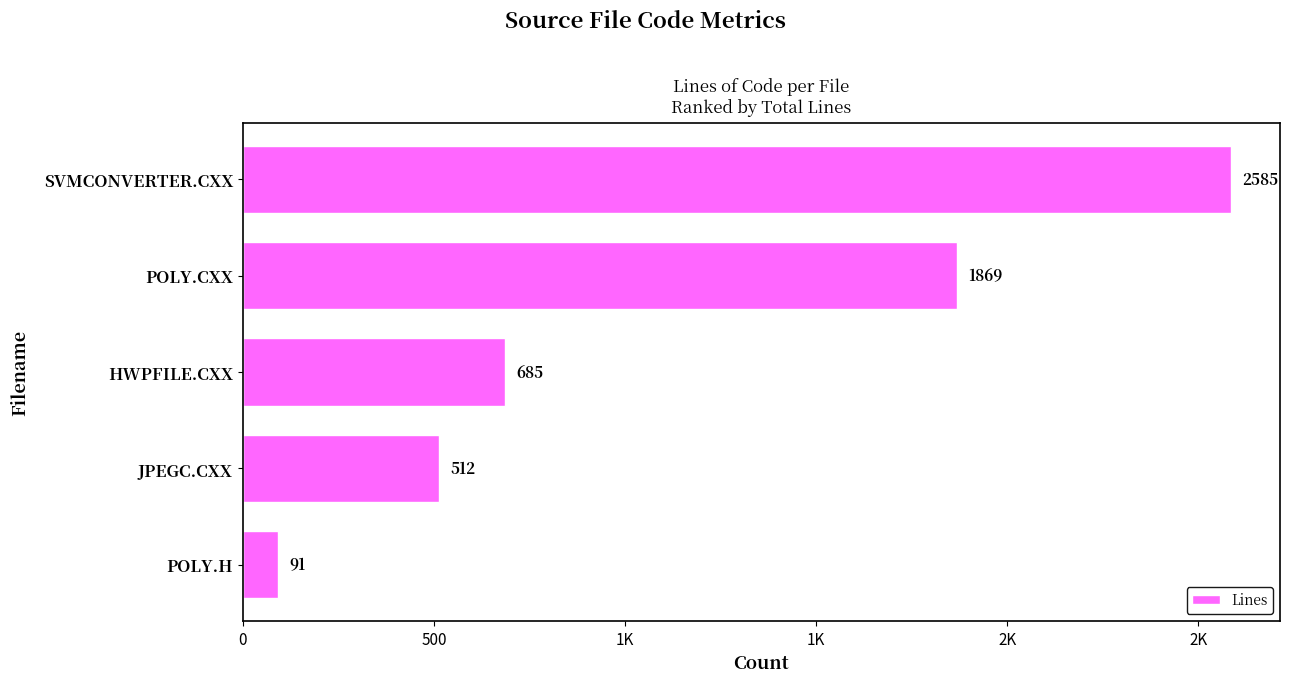

Are the bars horizontal?

Yes